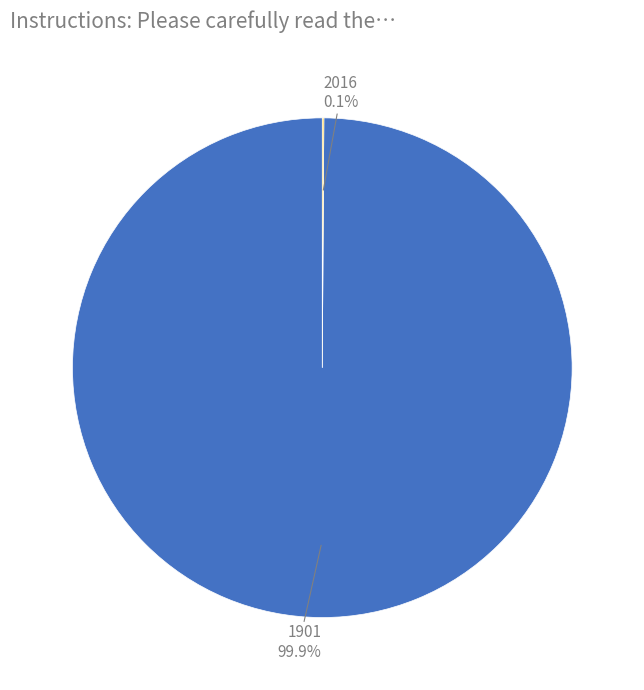

Does any single category account for the majority?

Yes